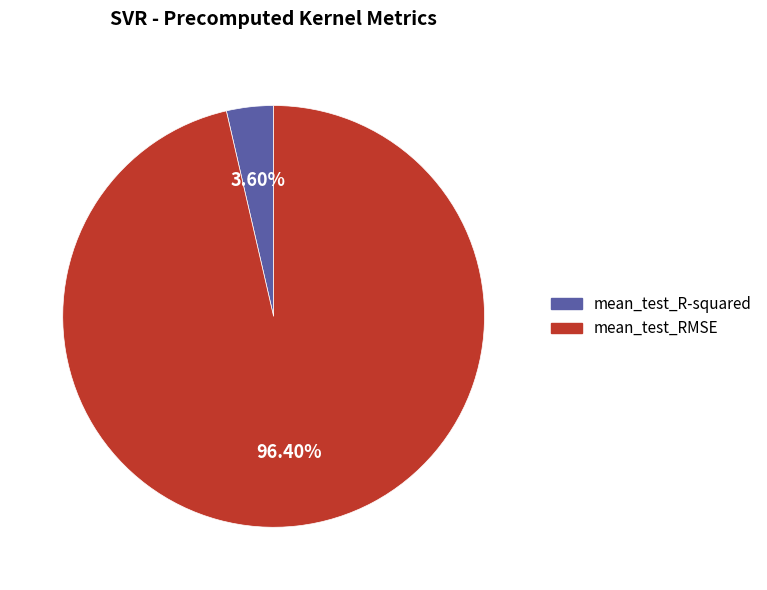

Combined, what portion of the pie is mean_test_R-squared and mean_test_RMSE?

100.0%